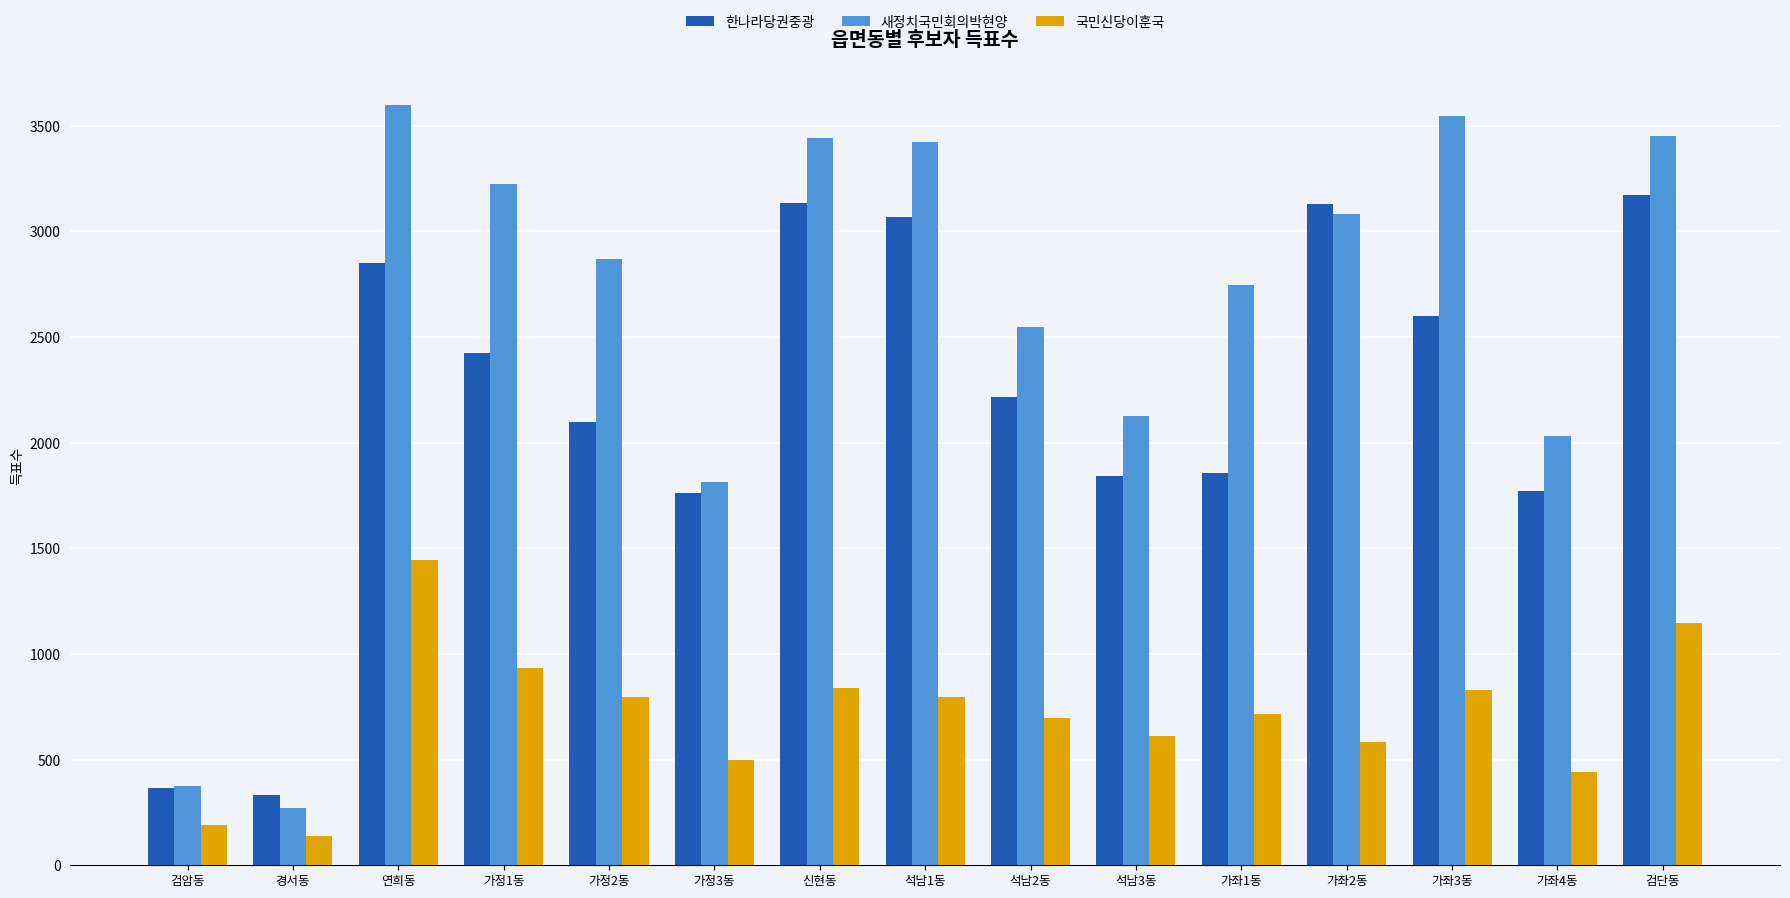

What position from the right is 가정3동?

10